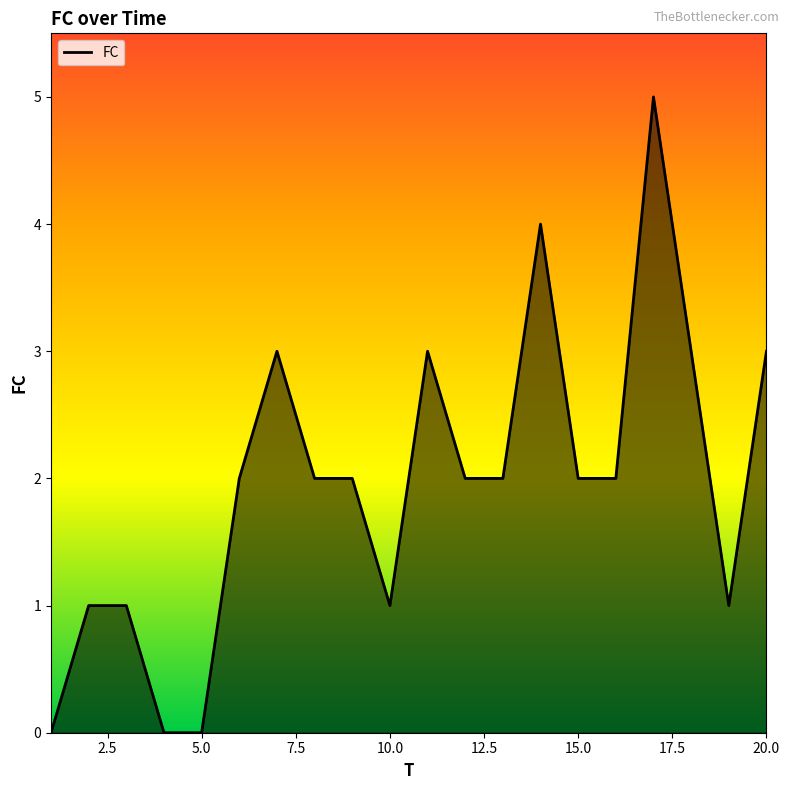

What is the maximum value shown in the chart?

5